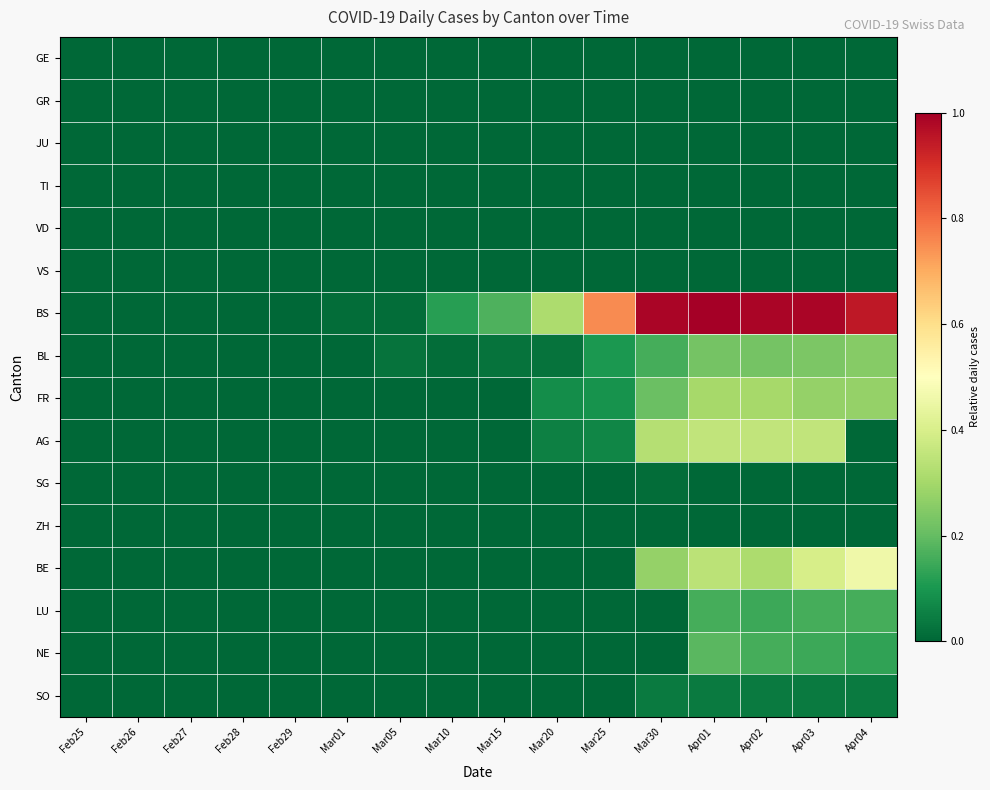

At how many categories does at least one series exceed 0?

11